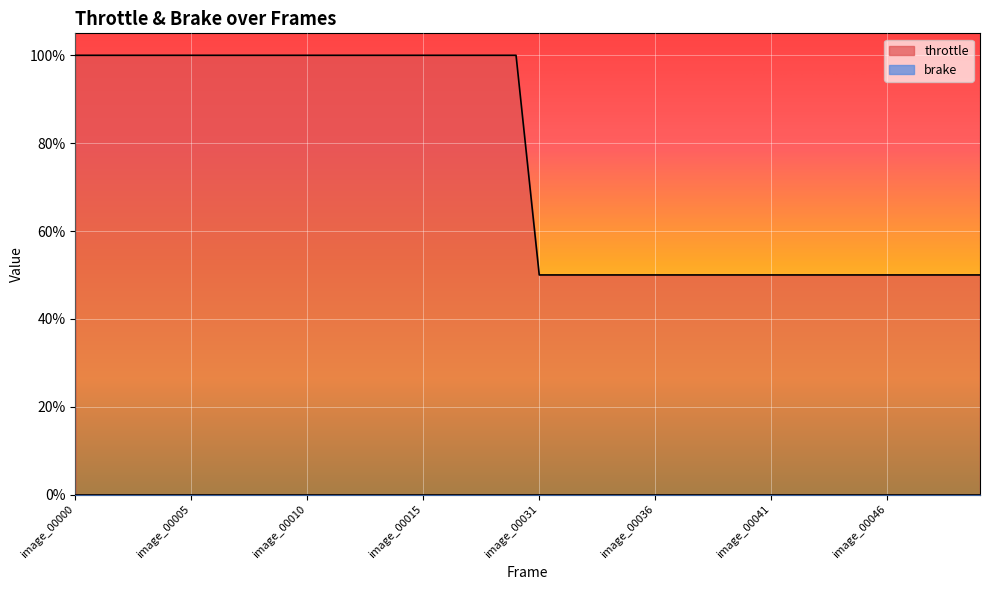

Count the values in the range 0 to 1.

40